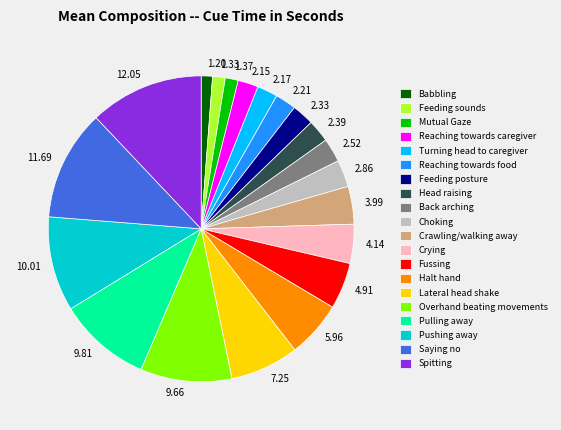

The Saying no slice represents 12% of the pie. True or false?

True